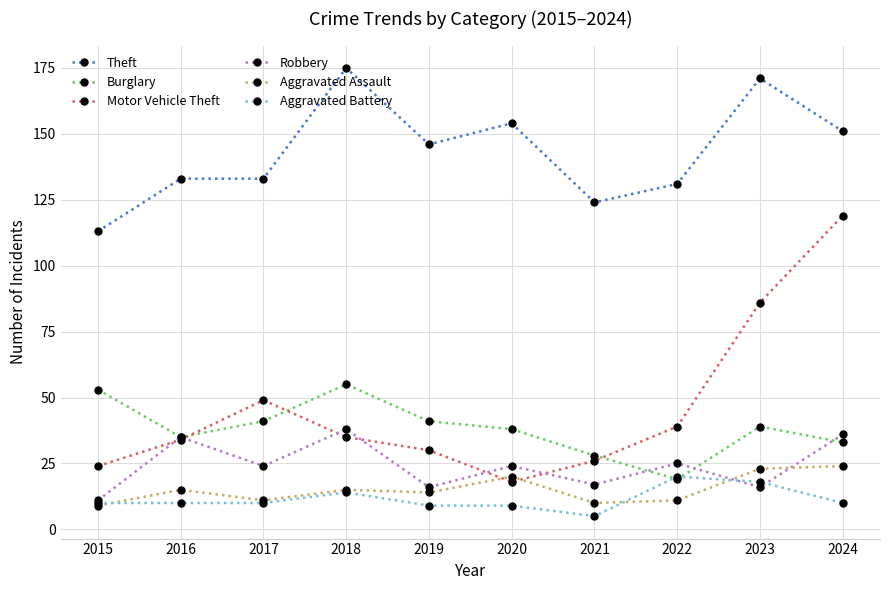

At which category does Robbery reach its first local valley?

2017